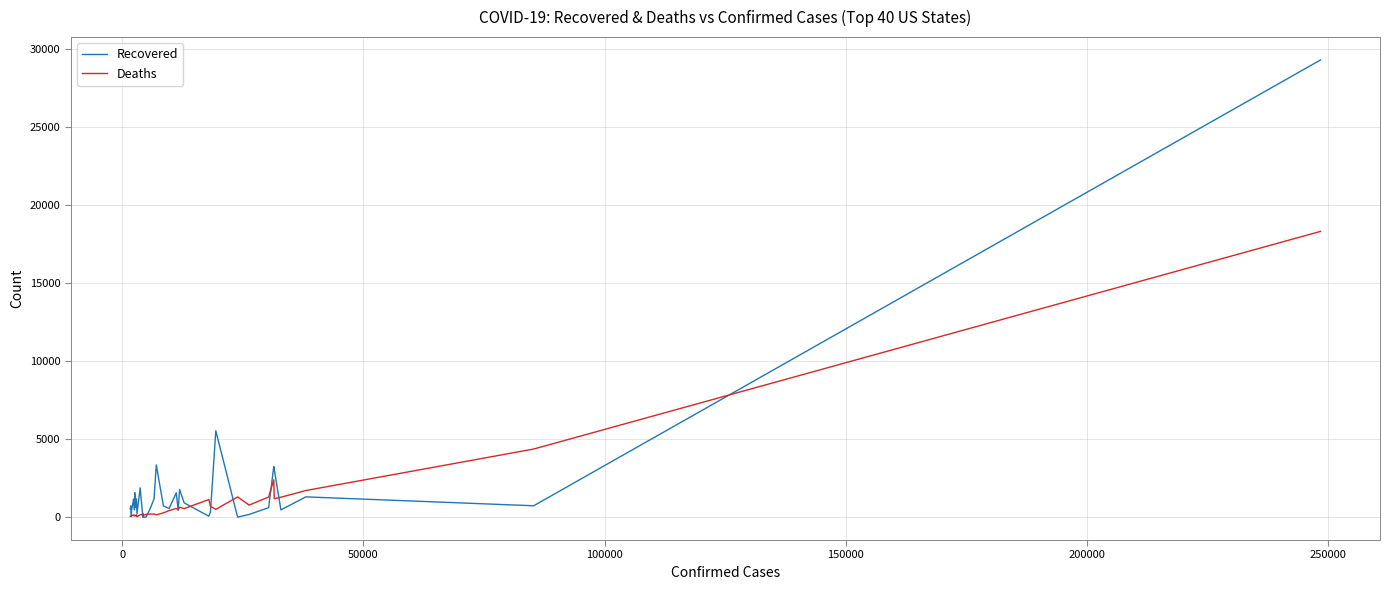

How many categories are shown in the chart?

40